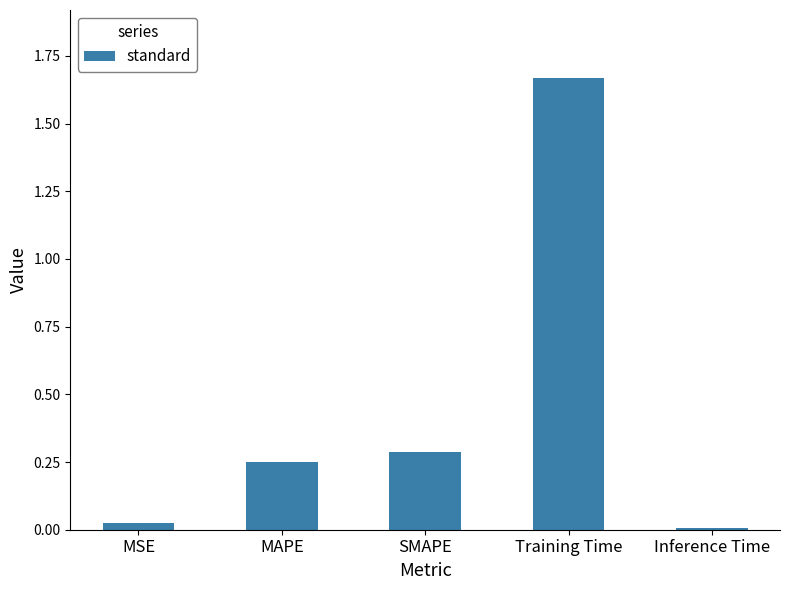

Count the number of categories in the chart.

5